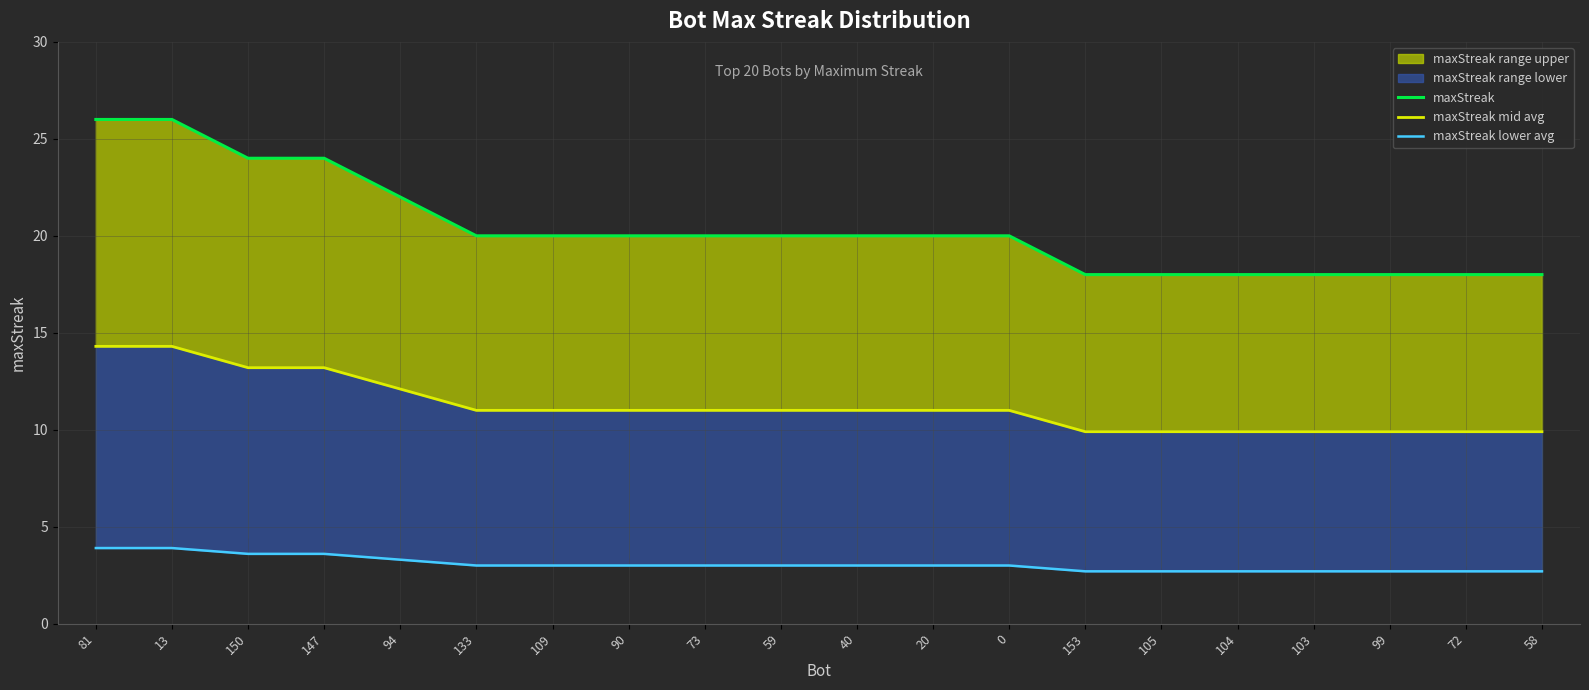

Reading left to right, extract all data points from this chart.

maxStreak: 26.0	26.0	24.0	24.0	22.0	20.0	20.0	20.0	20.0	20.0	20.0	20.0	20.0	18.0	18.0	18.0	18.0	18.0	18.0	18.0
maxStreak mid avg: 14.3	14.3	13.2	13.2	12.1	11.0	11.0	11.0	11.0	11.0	11.0	11.0	11.0	9.9	9.9	9.9	9.9	9.9	9.9	9.9
maxStreak lower avg: 3.9	3.9	3.6	3.6	3.3	3.0	3.0	3.0	3.0	3.0	3.0	3.0	3.0	2.7	2.7	2.7	2.7	2.7	2.7	2.7